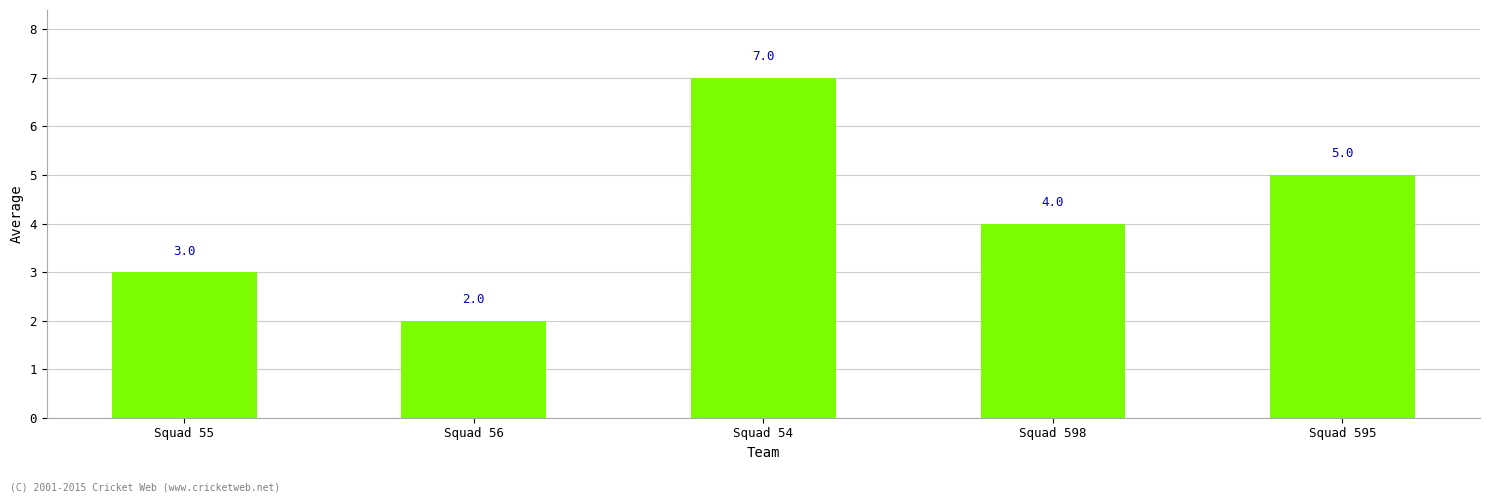

How many bars are there in total?

5